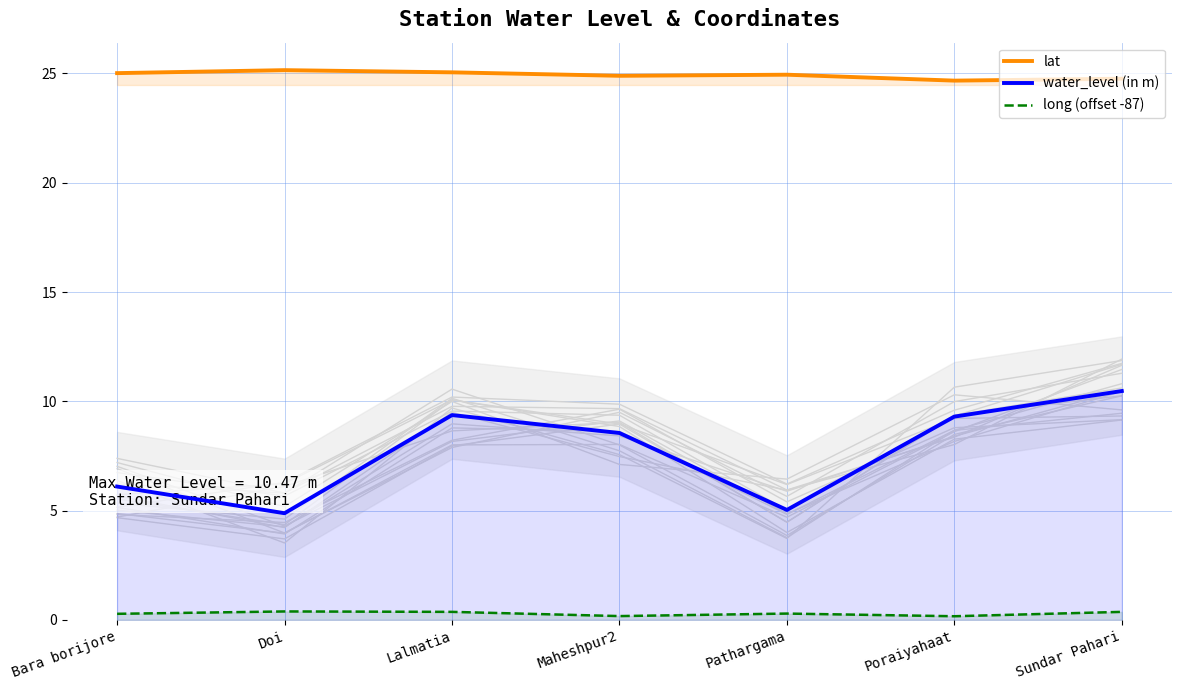

True or false: lat and water_level (in m) intersect in this chart.

False